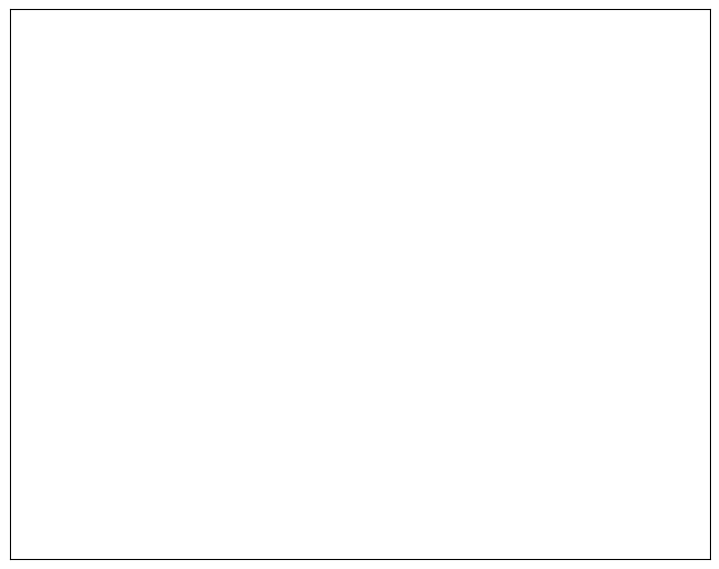

How many slices are in this pie chart?

9